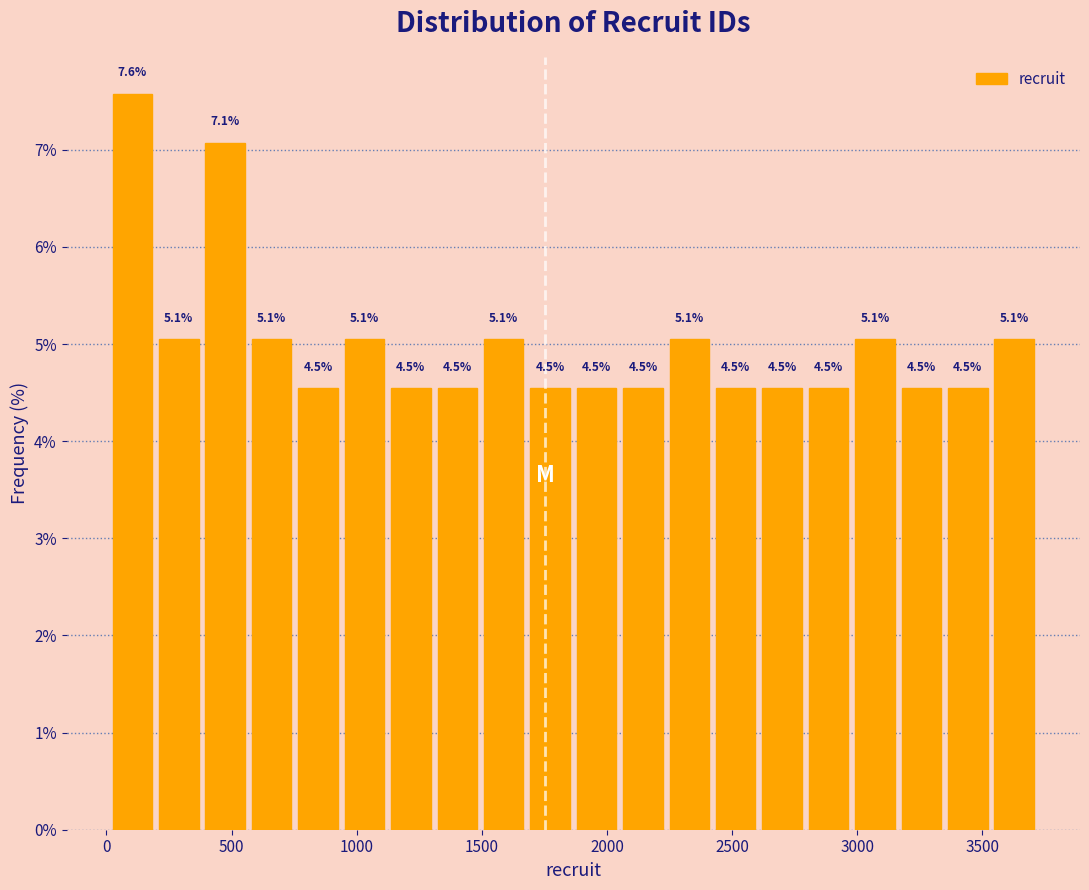

Around what value on the x-axis is the tallest bar? Give the approximate position of its centre, as read against the axis.

100